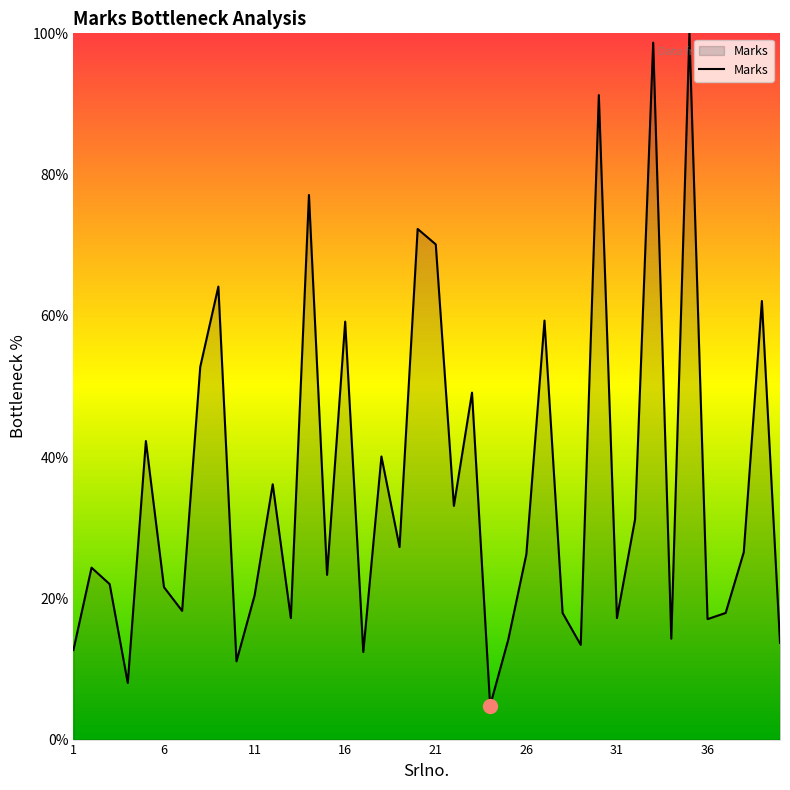

What is the average value?

36.0